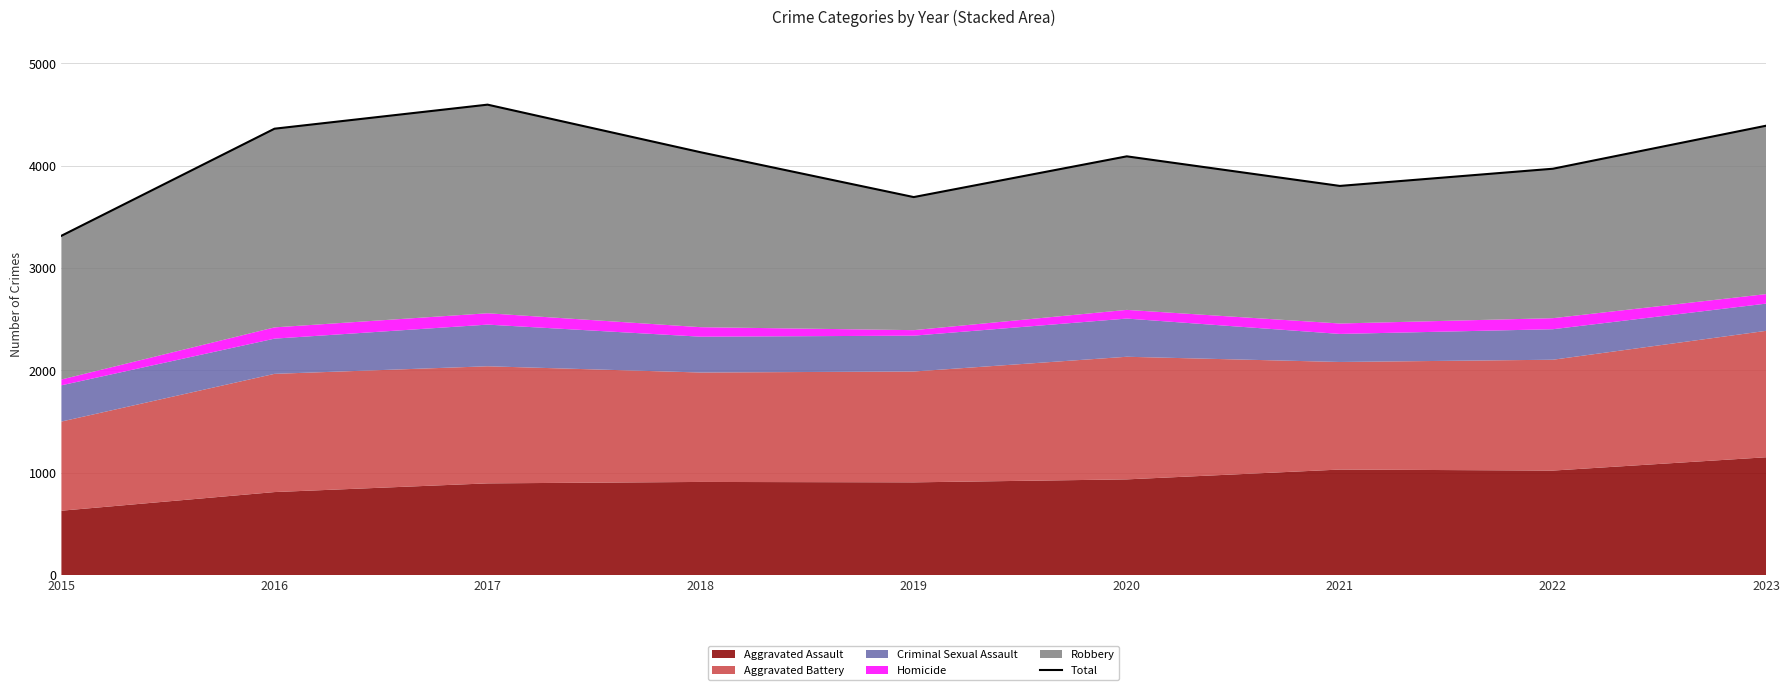

Rank the categories by value from highest to lowest.

2017, 2023, 2016, 2018, 2020, 2022, 2021, 2019, 2015